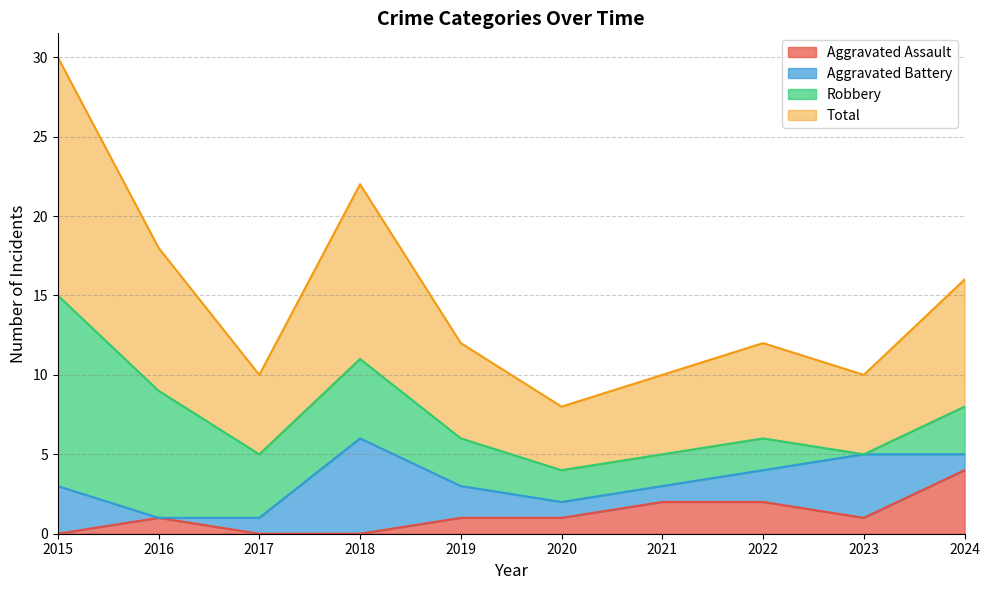

True or false: Aggravated Assault has more than 0 interior local peaks.

True